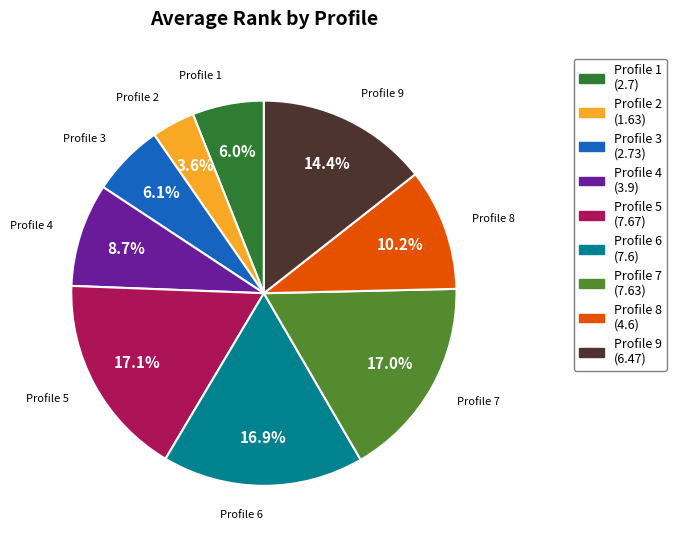

Approximately how many times larger is the value at Profile 4 compared to Profile 9?

0.6